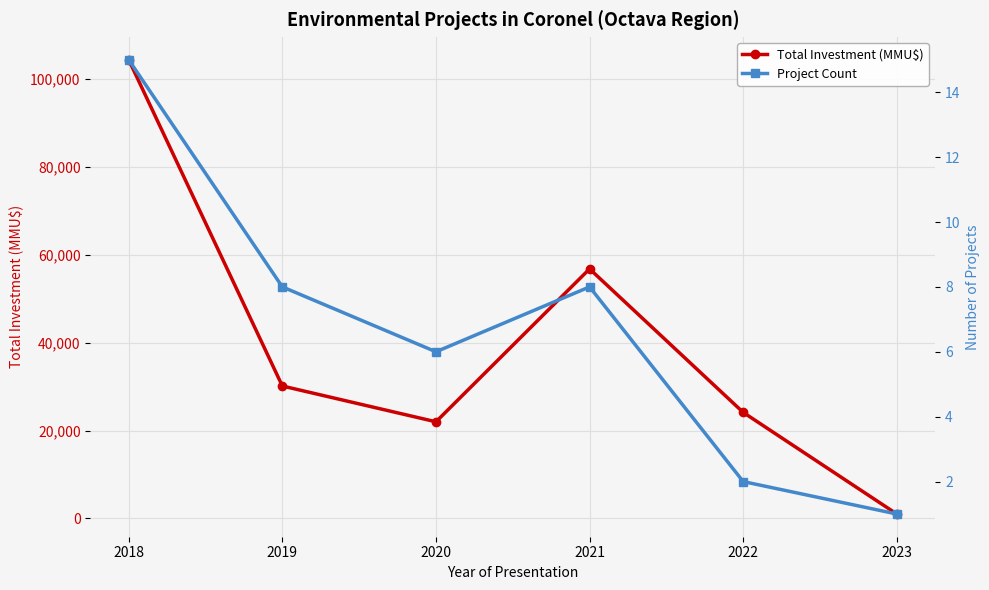

Which series has the largest total across all categories?

Total Investment (MMU$)